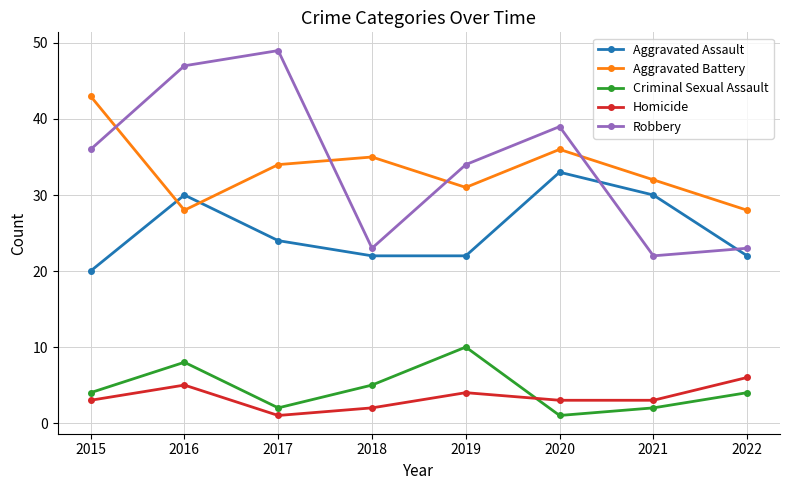

What is the minimum value for Homicide?

1